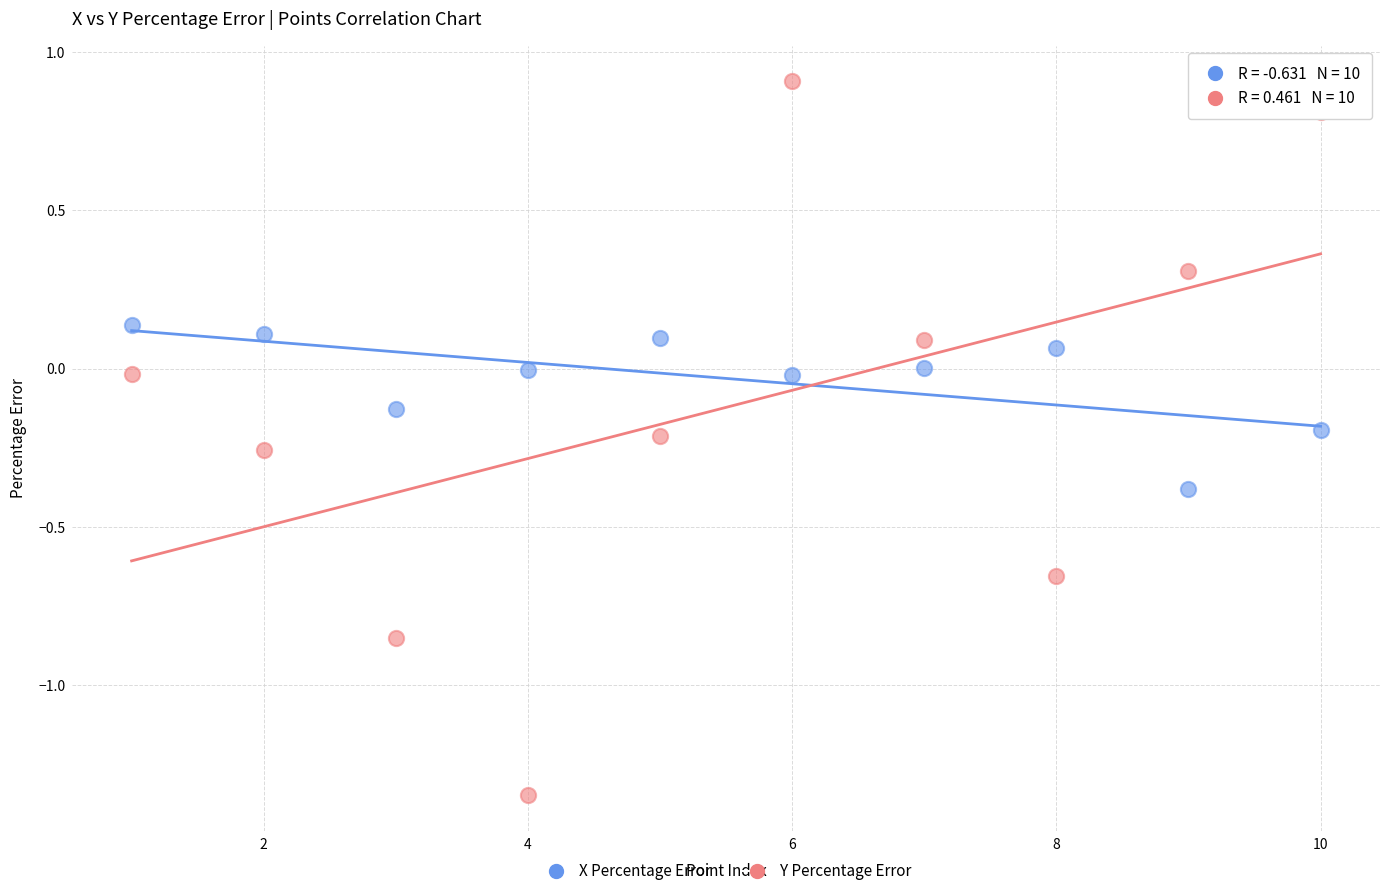

Which series reaches the maximum Y coordinate?

Y Percentage Error